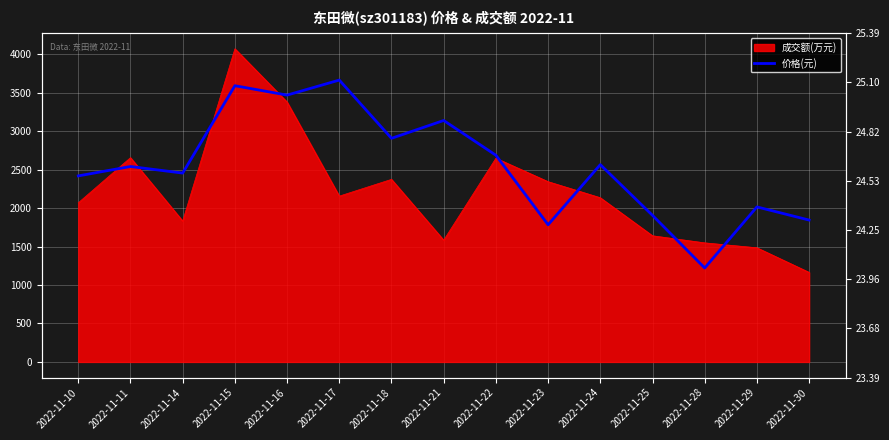

How many lines are shown in the chart?

1